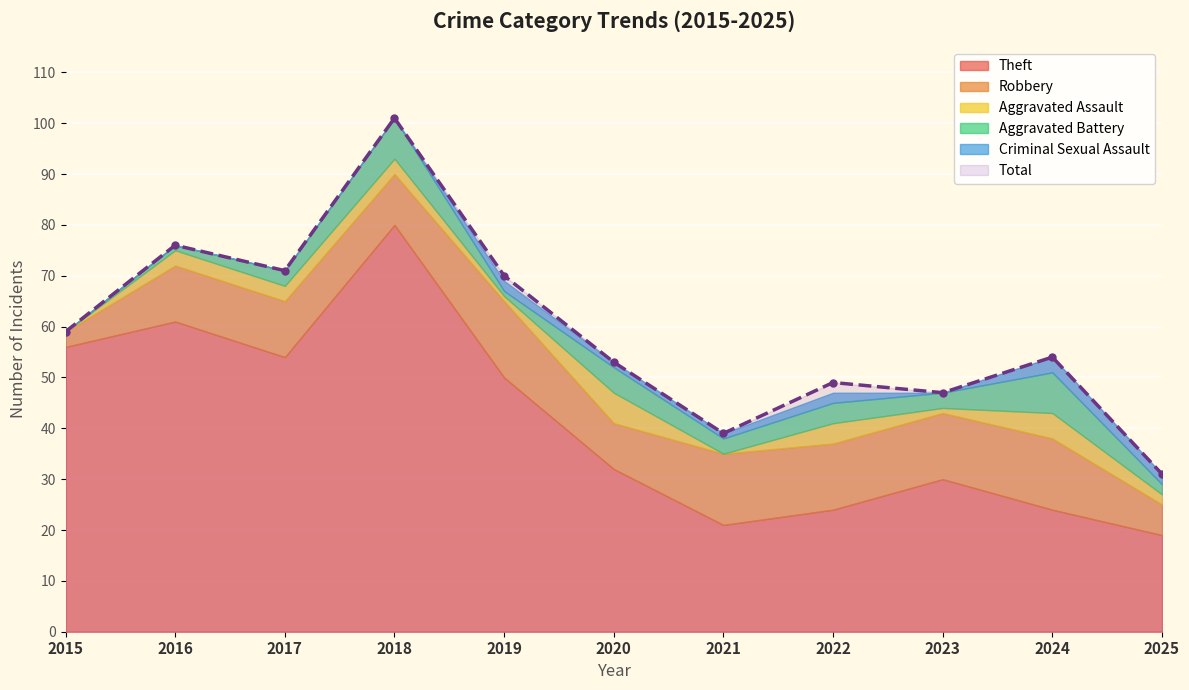

Which has a higher value, 2024 or 2018?

2018